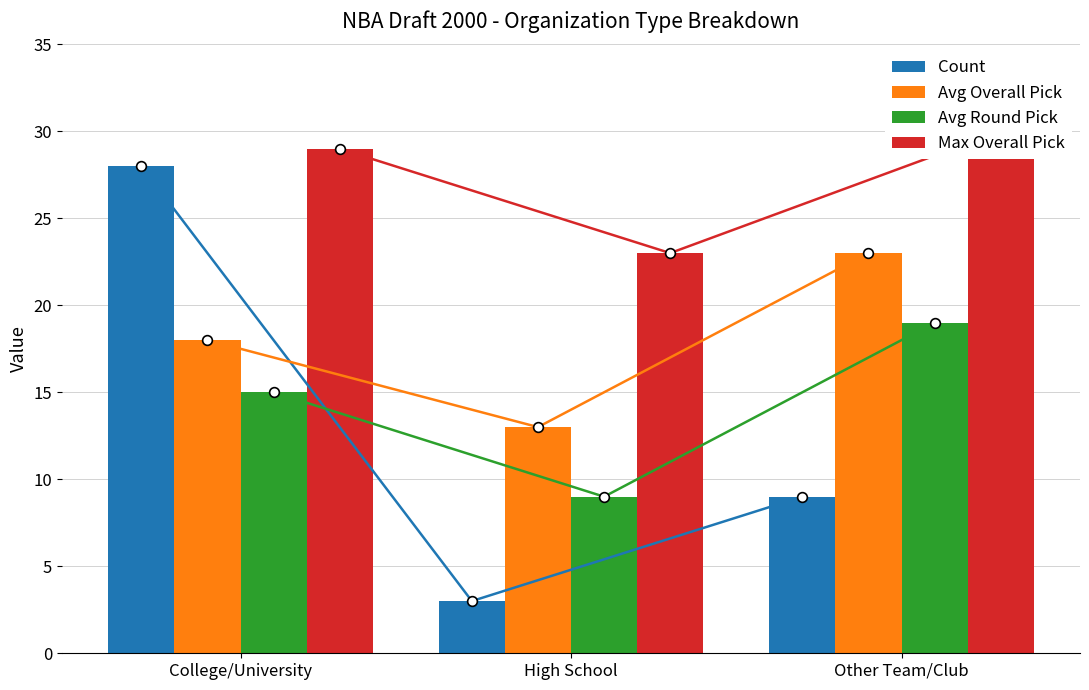

Which has a higher value, High School or College/University?

College/University